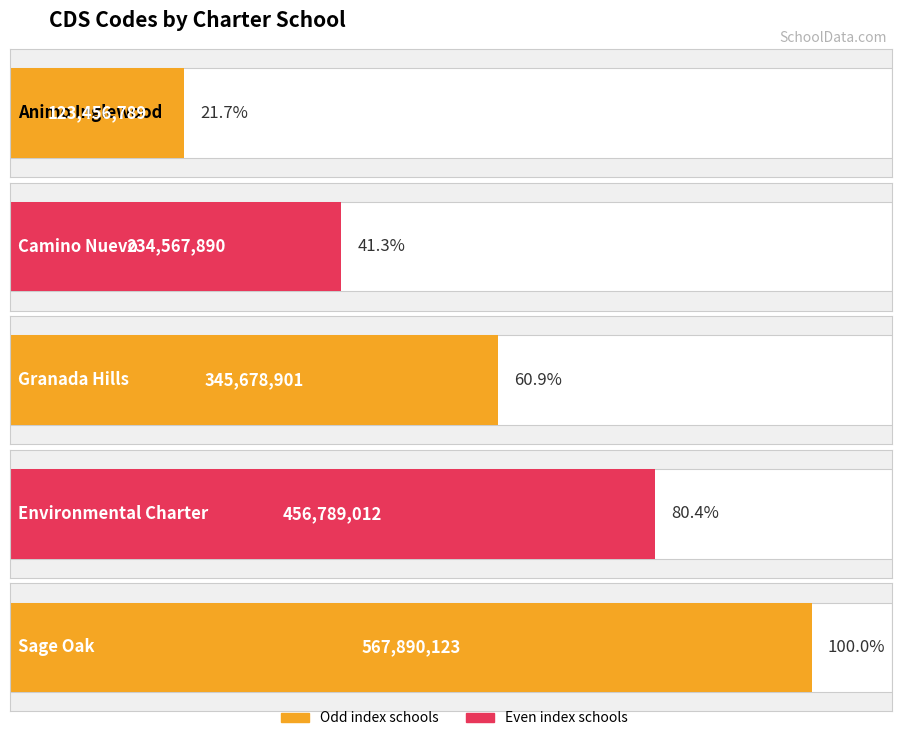

How many bars are there in total?

5